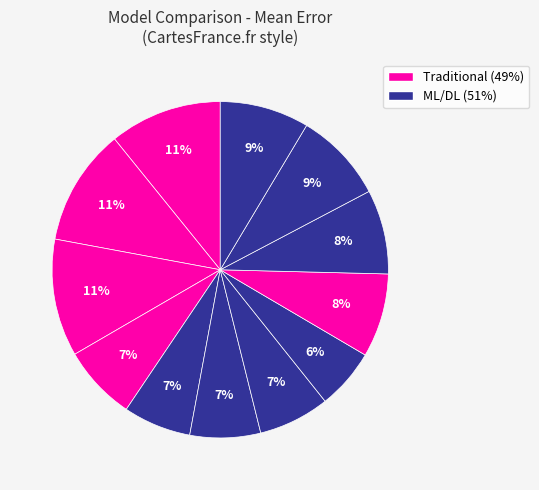

How many segments does this pie chart have?

12